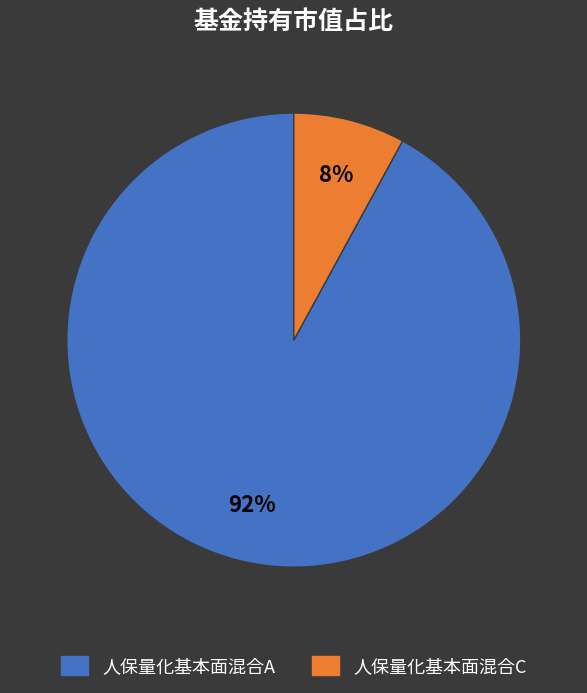

Which slice represents more than half of the pie?

人保量化基本面混合A